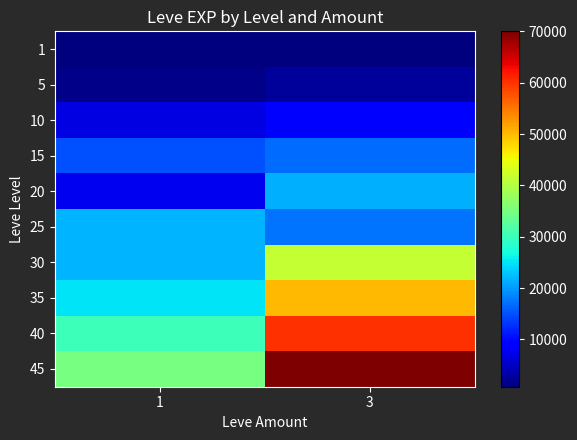

Reading left to right, what are all the values shown in this chart?

1: 1=800	3=800
5: 1=1420	3=2490
10: 1=6880	3=8930
15: 1=14920	3=16920
20: 1=7710	3=21600
25: 1=21650	3=17310
30: 1=21740	3=41410
35: 1=25000	3=50000
40: 1=30000	3=60000
45: 1=35000	3=70000